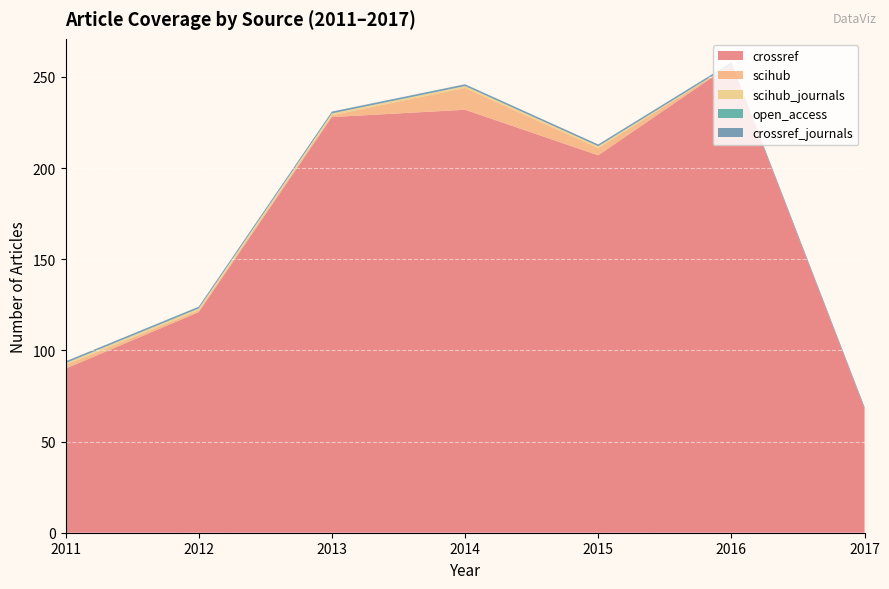

Reading left to right, transcribe all the data shown in this chart.

crossref: 2011=90	2012=121	2013=228	2014=232	2015=207	2016=257	2017=68
scihub: 2011=2	2012=1	2013=1	2014=12	2015=4	2016=0	2017=0
scihub_journals: 2011=1	2012=1	2013=1	2014=1	2015=1	2016=0	2017=0
open_access: 2011=0	2012=0	2013=0	2014=0	2015=0	2016=0	2017=0
crossref_journals: 2011=1	2012=1	2013=1	2014=1	2015=1	2016=1	2017=1